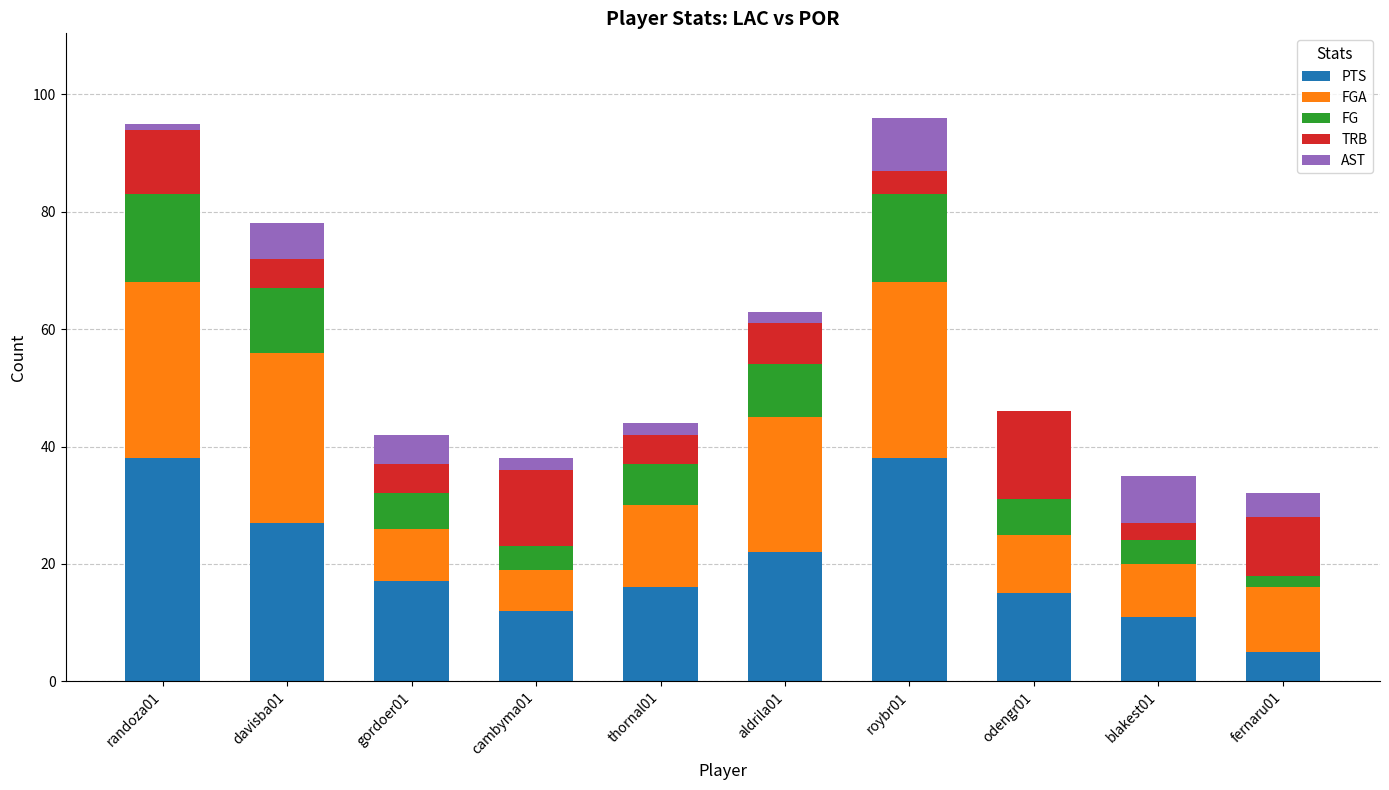

The value of PTS at thornal01 is 16. True or false?

True